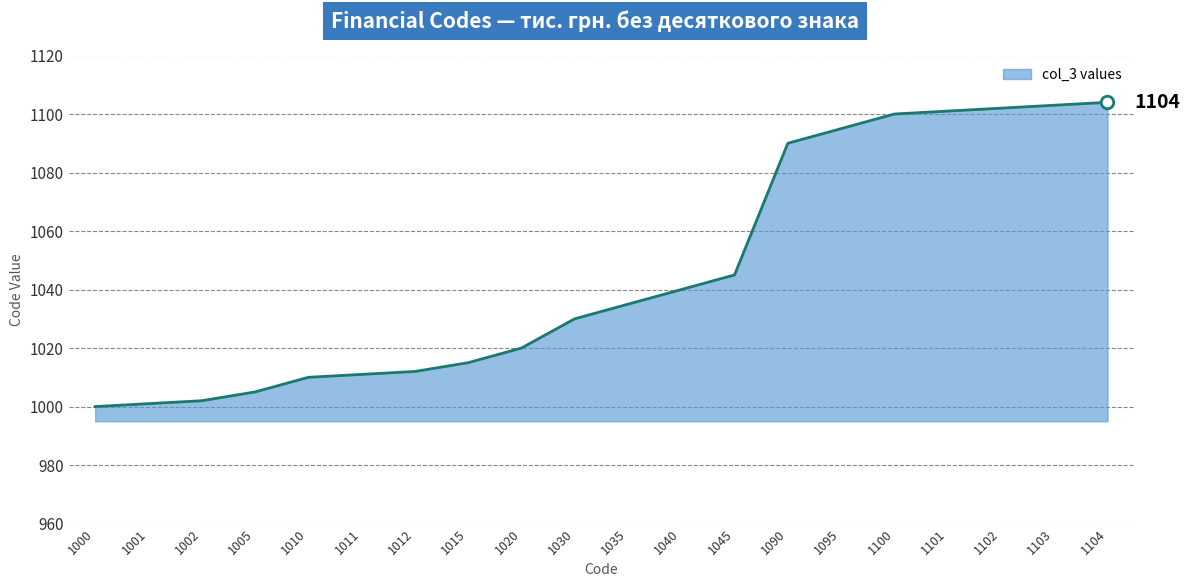

What is the average value?

1046